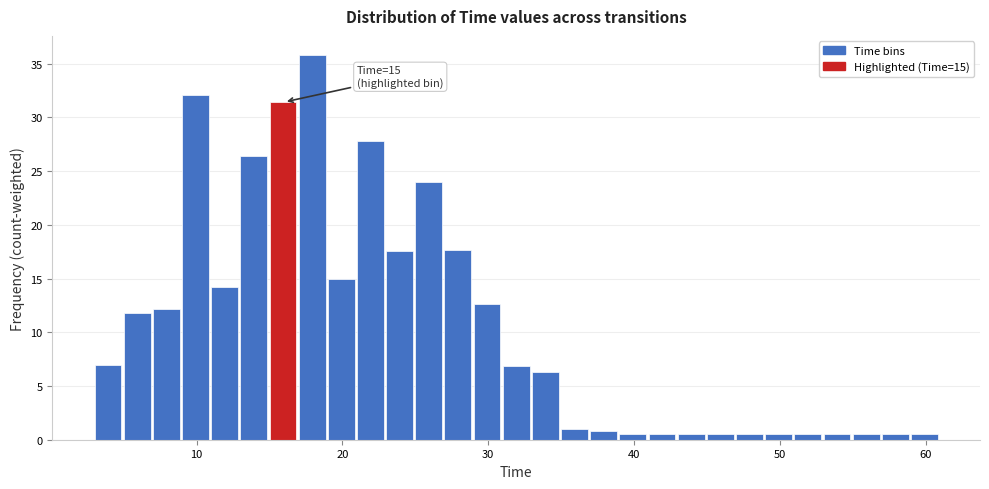

Around what value on the x-axis is the tallest bar? Give the approximate position of its centre, as read against the axis.

18